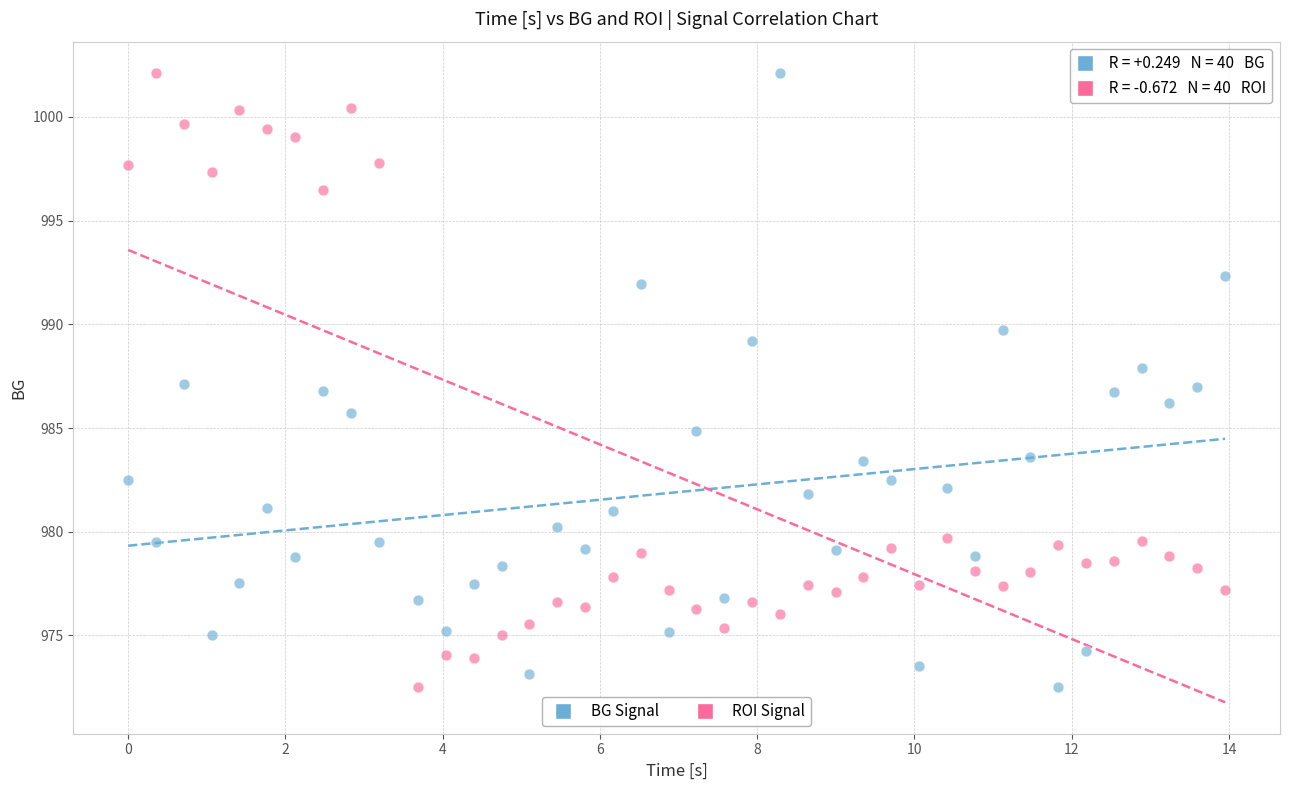

Across all data points, what is the range of Y values (max minus min)?

29.6